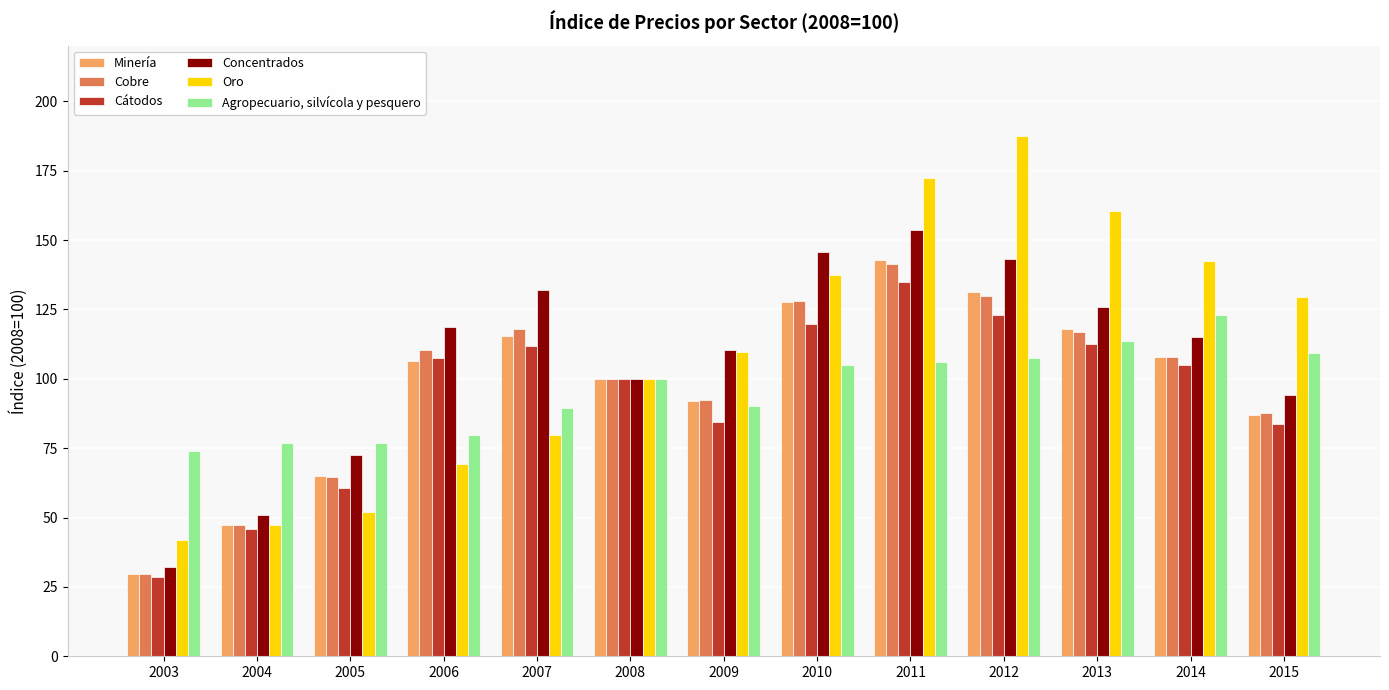

How many data points does each series have?

13